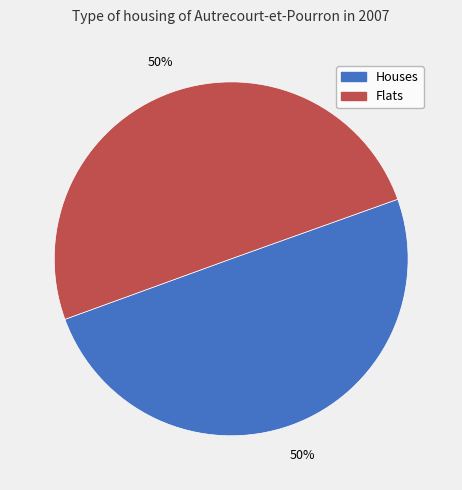

To the nearest percent, what is the average slice percentage?

50%